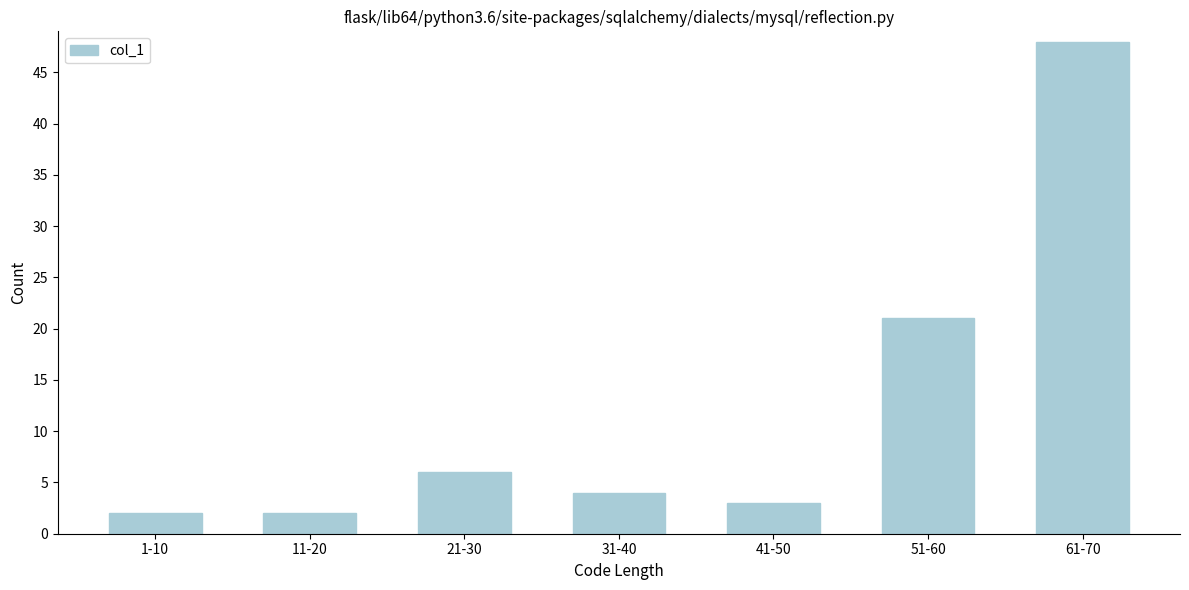

Reading right to left, what are all the values shown in this chart?

48	21	3	4	6	2	2